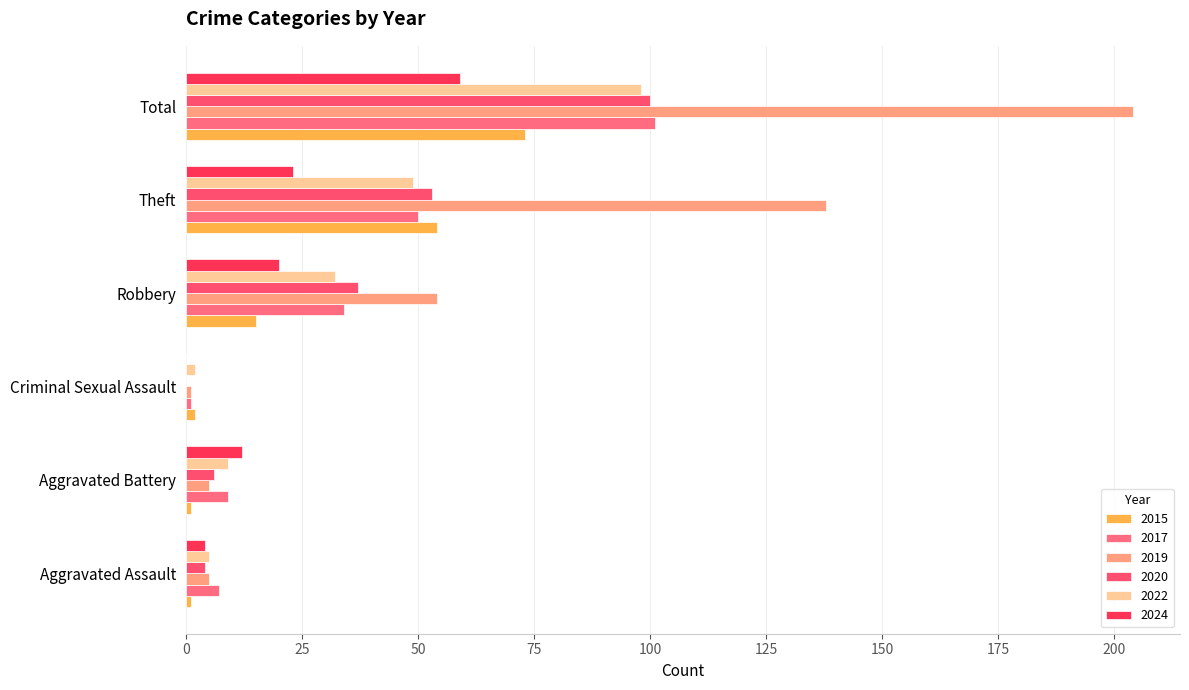

What is the greatest value displayed?

204